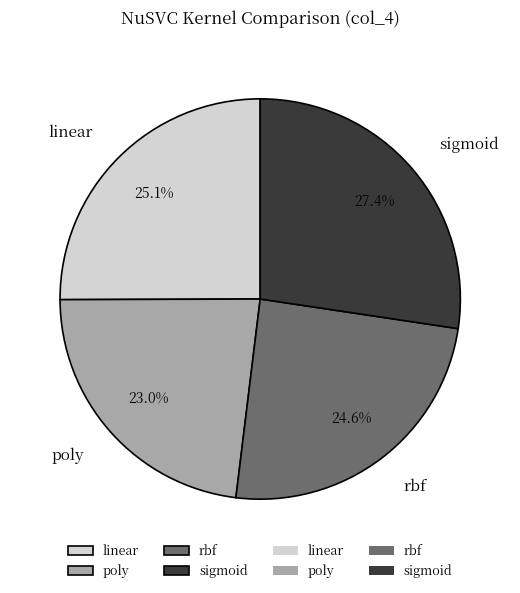

To the nearest percent, what is the difference between the largest and smallest slice percentages?

4%